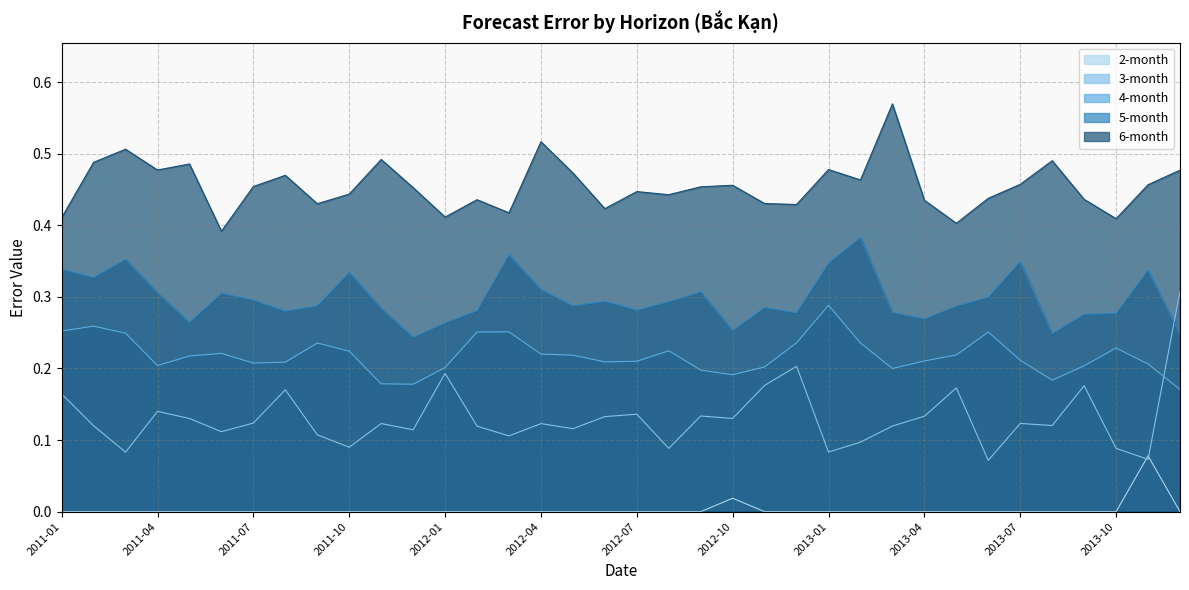

Is it true that 2-month equals 0.0 at 2012-02?

True